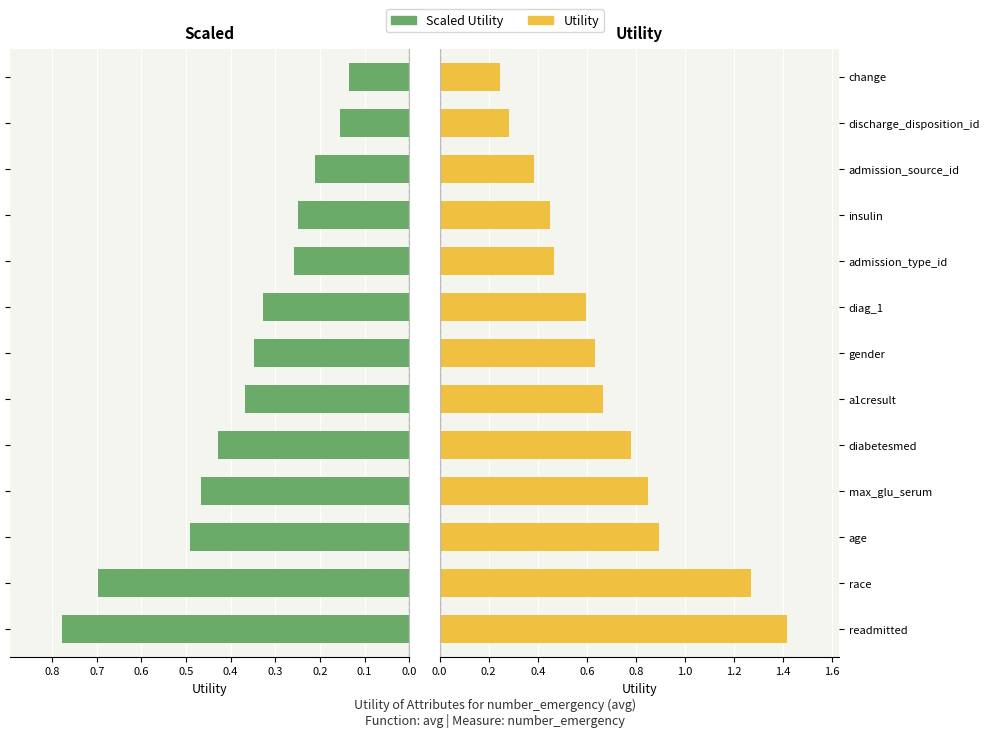

How many groups of bars are there?

13